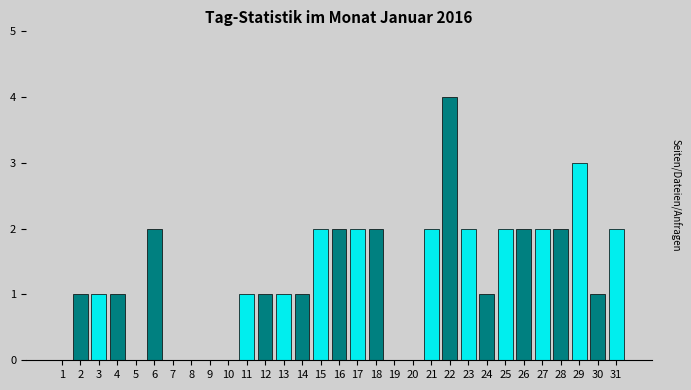

What is the sum of all values?

40